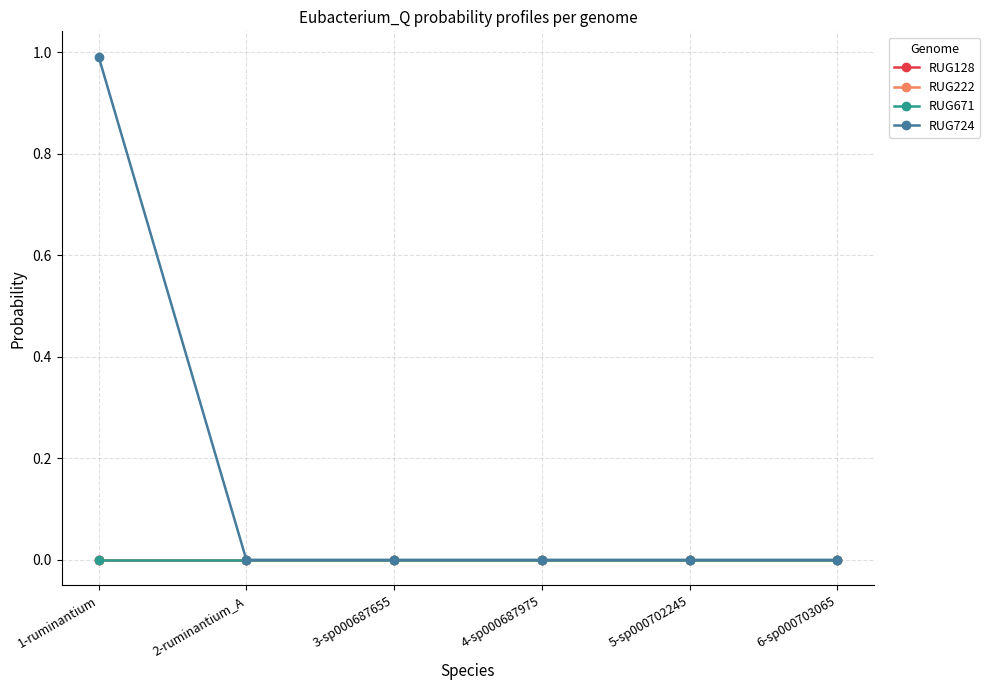

True or false: RUG671 and RUG724 cross at least once.

False